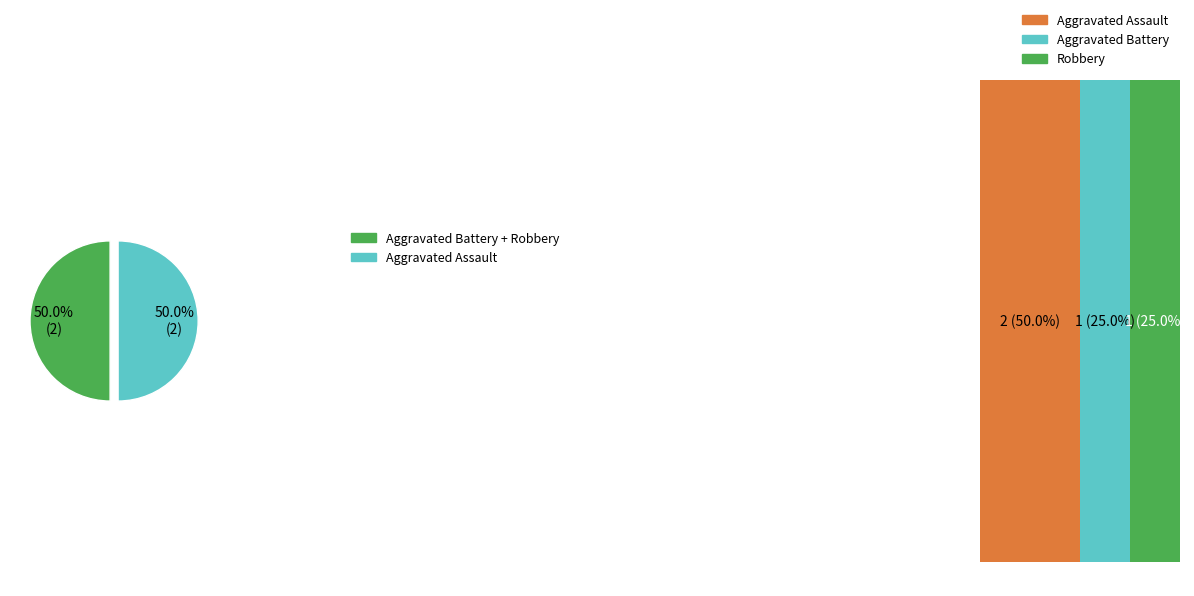

Does any single category account for the majority?

No